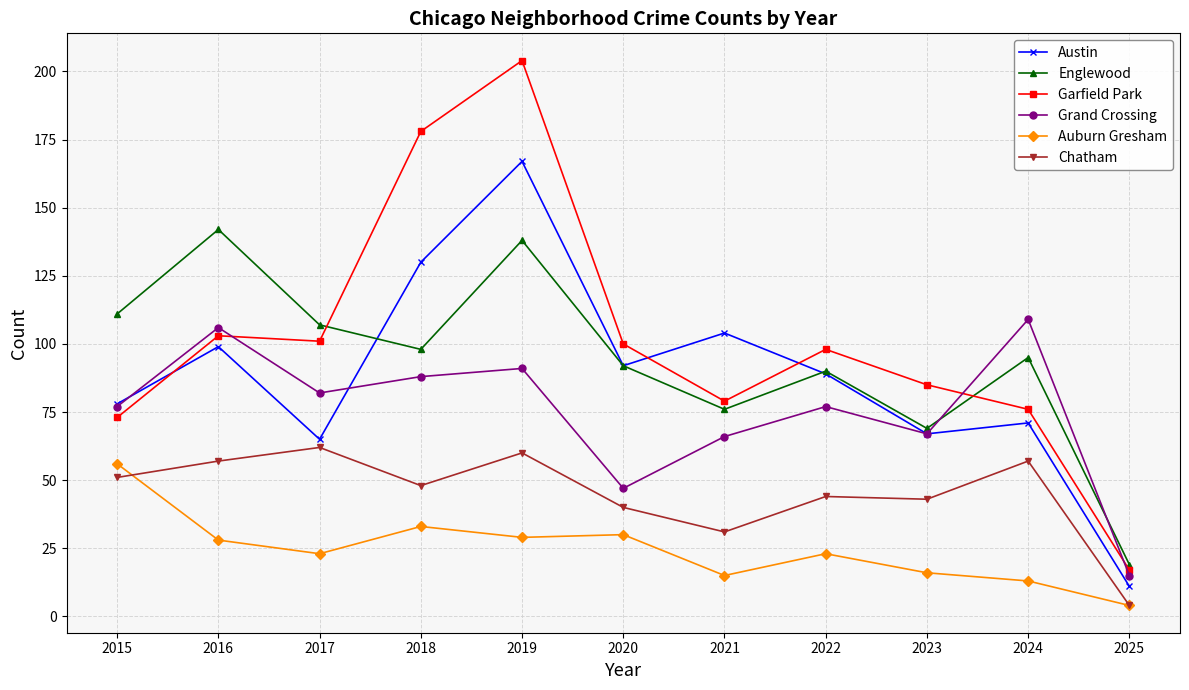

Reading right to left, transcribe all the data shown in this chart.

Austin: 2025=11	2024=71	2023=67	2022=89	2021=104	2020=92	2019=167	2018=130	2017=65	2016=99	2015=78
Englewood: 2025=19	2024=95	2023=69	2022=90	2021=76	2020=92	2019=138	2018=98	2017=107	2016=142	2015=111
Garfield Park: 2025=17	2024=76	2023=85	2022=98	2021=79	2020=100	2019=204	2018=178	2017=101	2016=103	2015=73
Grand Crossing: 2025=15	2024=109	2023=67	2022=77	2021=66	2020=47	2019=91	2018=88	2017=82	2016=106	2015=77
Auburn Gresham: 2025=4	2024=13	2023=16	2022=23	2021=15	2020=30	2019=29	2018=33	2017=23	2016=28	2015=56
Chatham: 2025=4	2024=57	2023=43	2022=44	2021=31	2020=40	2019=60	2018=48	2017=62	2016=57	2015=51